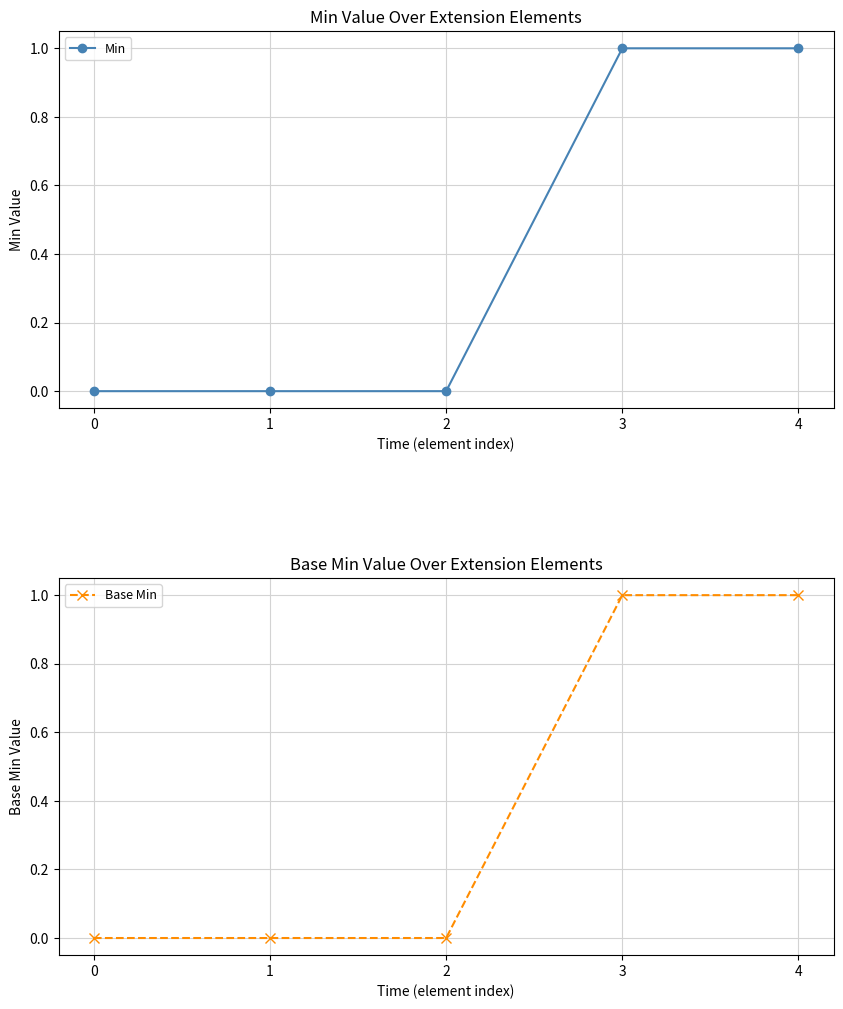

True or false: Min and Base Min intersect in this chart.

False